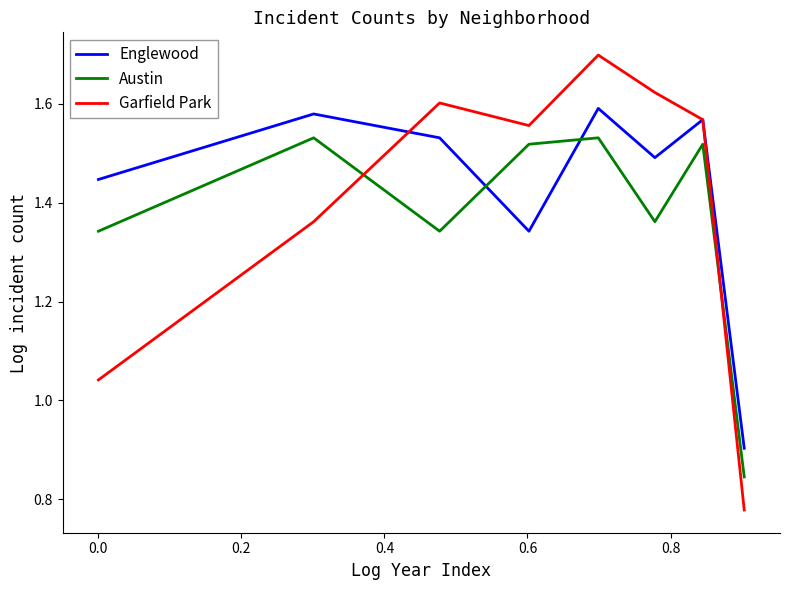

Which series has the widest spread of values?

Garfield Park